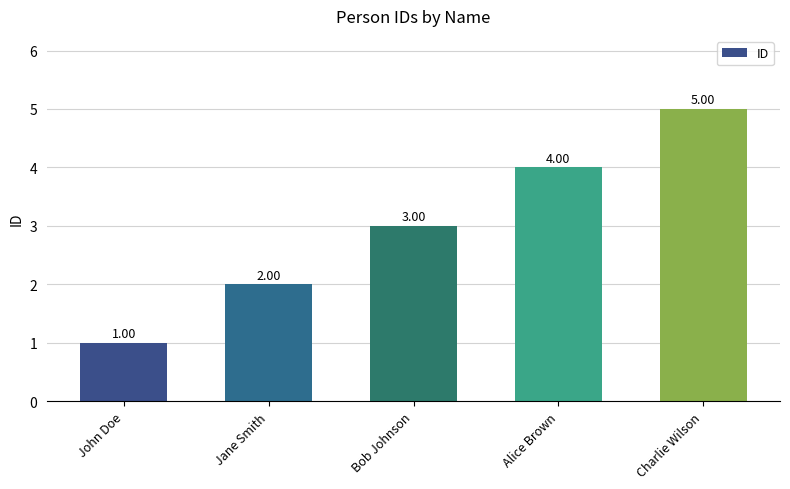

Rank the categories by value from lowest to highest.

John Doe, Jane Smith, Bob Johnson, Alice Brown, Charlie Wilson